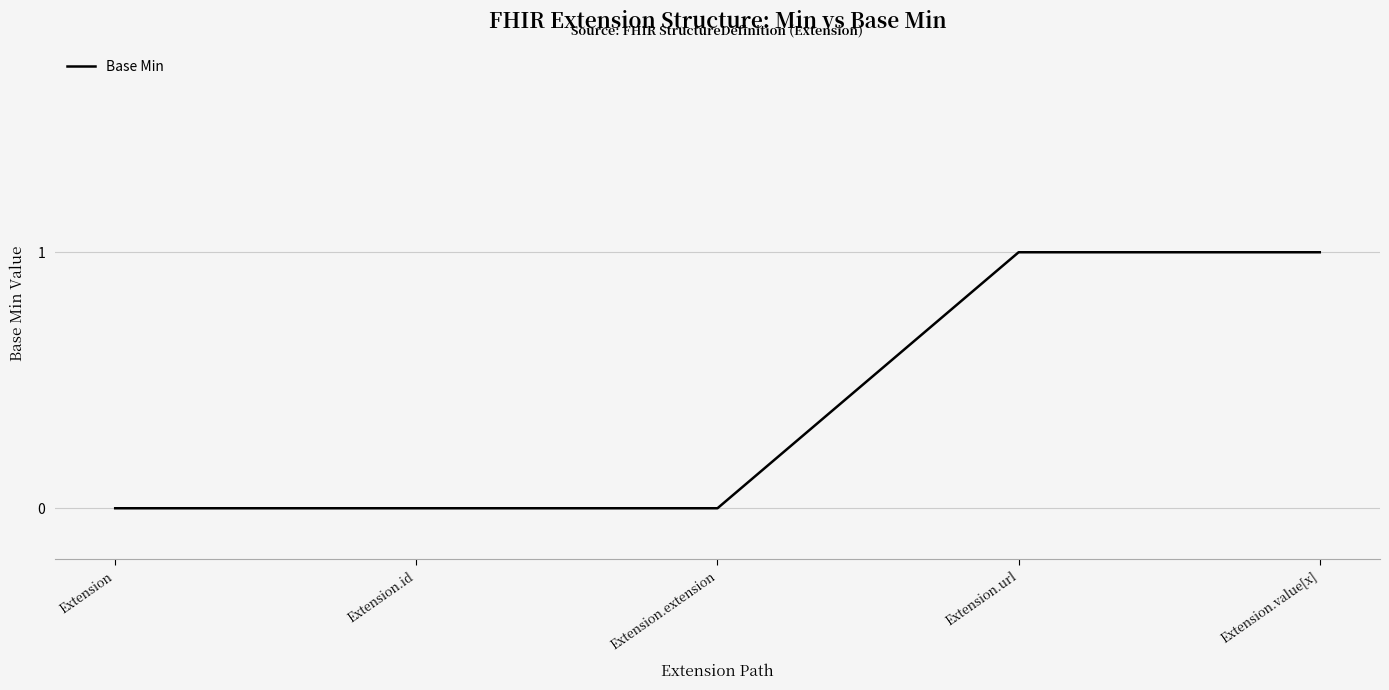

What is the difference between the maximum and minimum values?

1